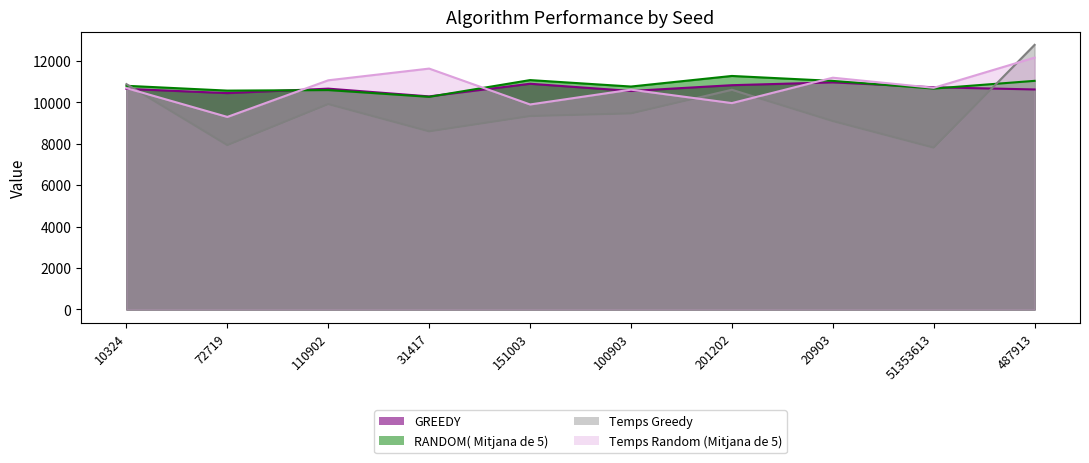

The Temps Random (Mitjana de 5) series shows 11070 at 110902. True or false?

True